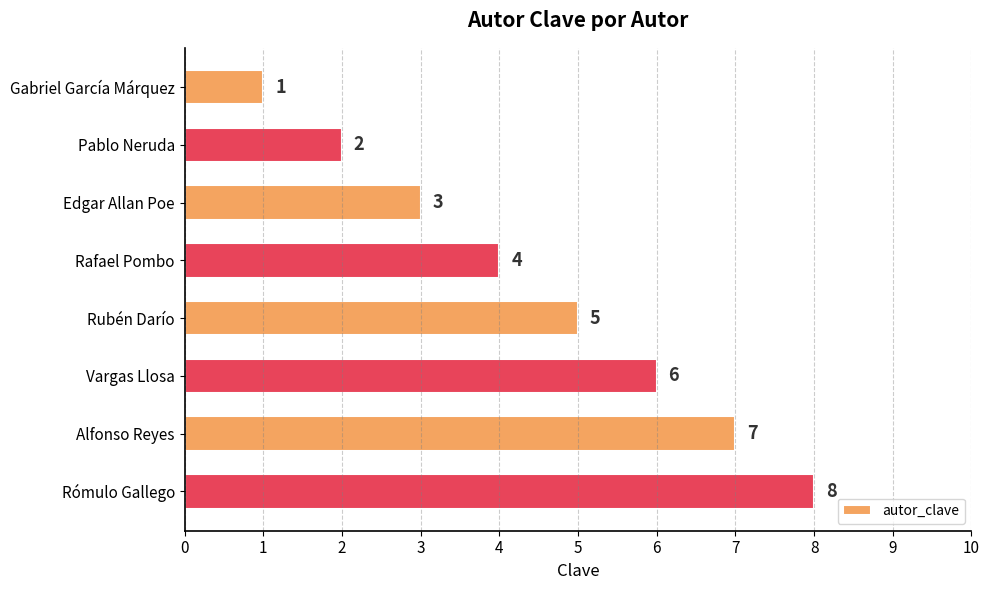

What is the label of the 5th bar from the bottom?

Rafael Pombo